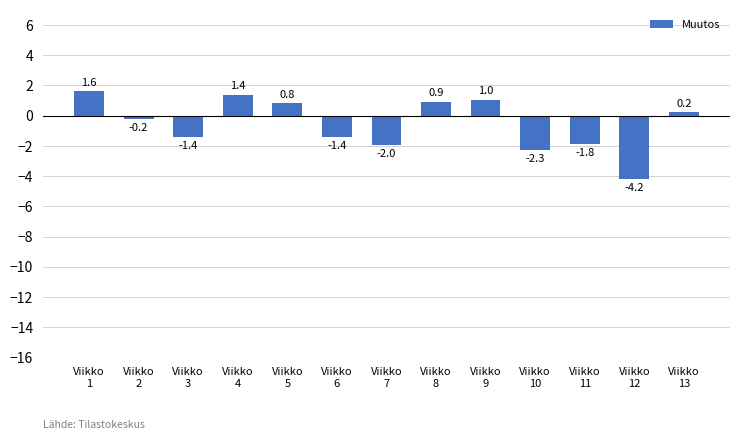

How many values are below 0?

7